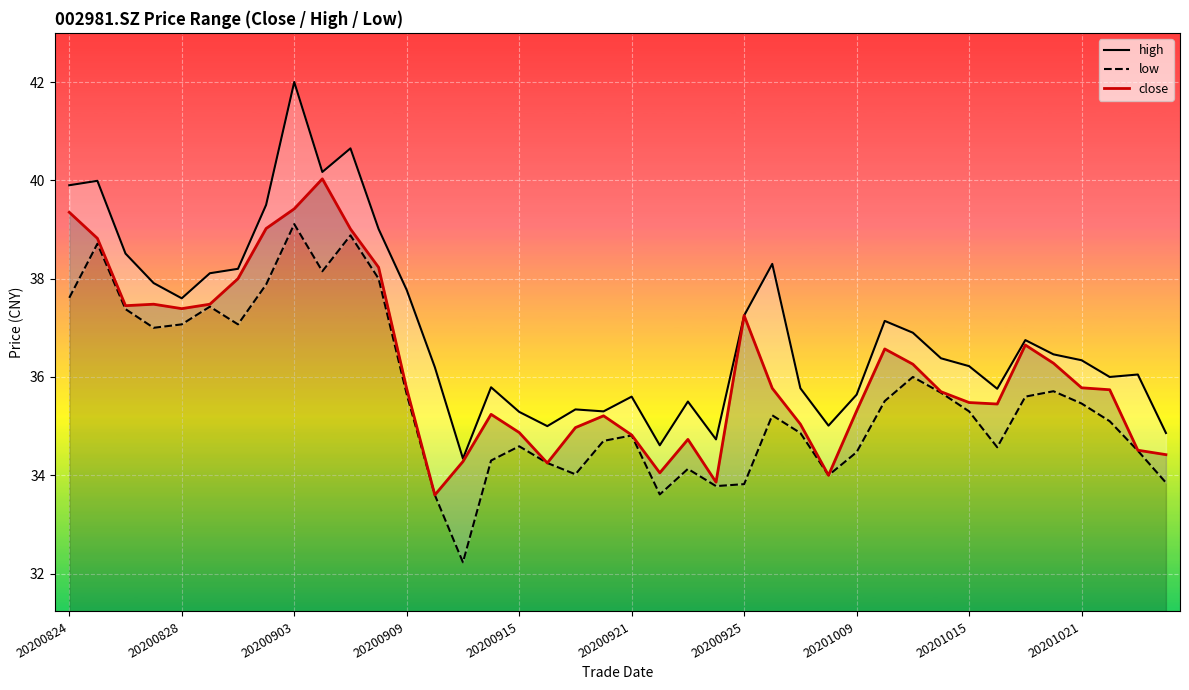

At 34, list the series in order from smallest to largest.

low, close, high